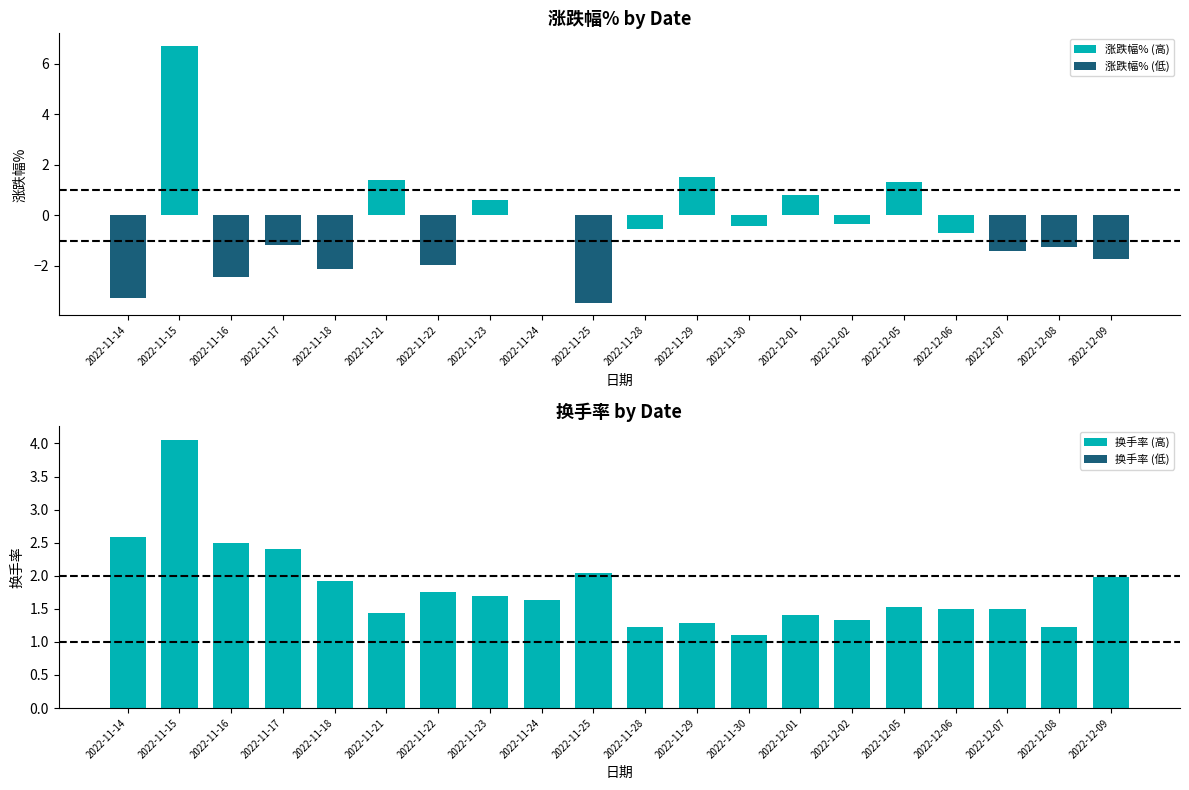

How many groups of bars are there?

20